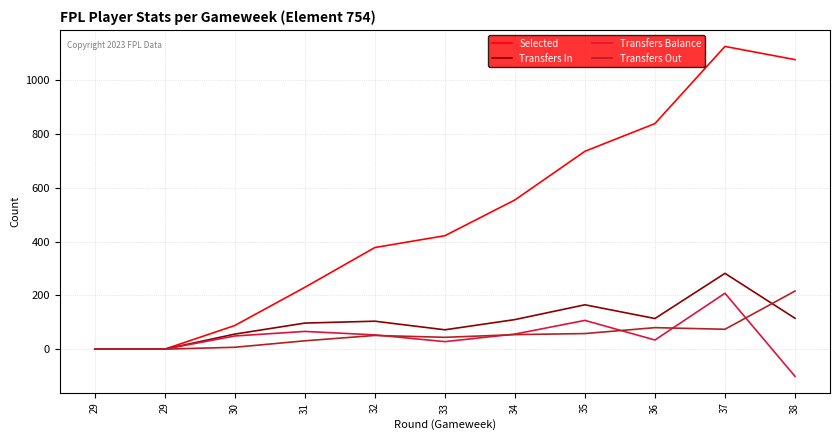

True or false: Transfers Out has more than 0 points higher than both neighbors.

True